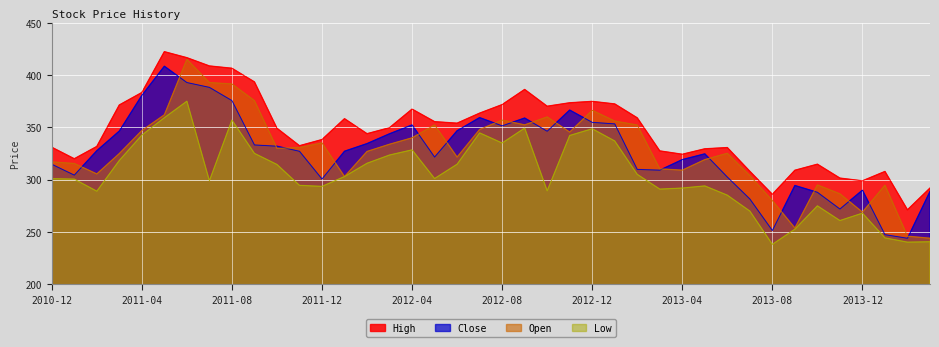

Where does the Open series first go above 330?

2011-04